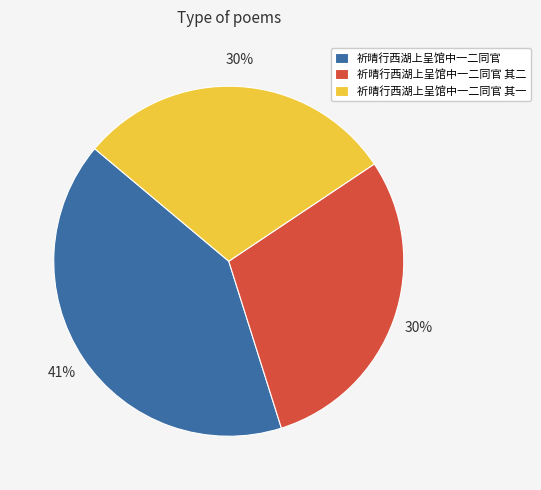

Do 祈晴行西湖上呈馆中一二同官 其二 and 祈晴行西湖上呈馆中一二同官 其一 together represent more than half of the pie?

Yes